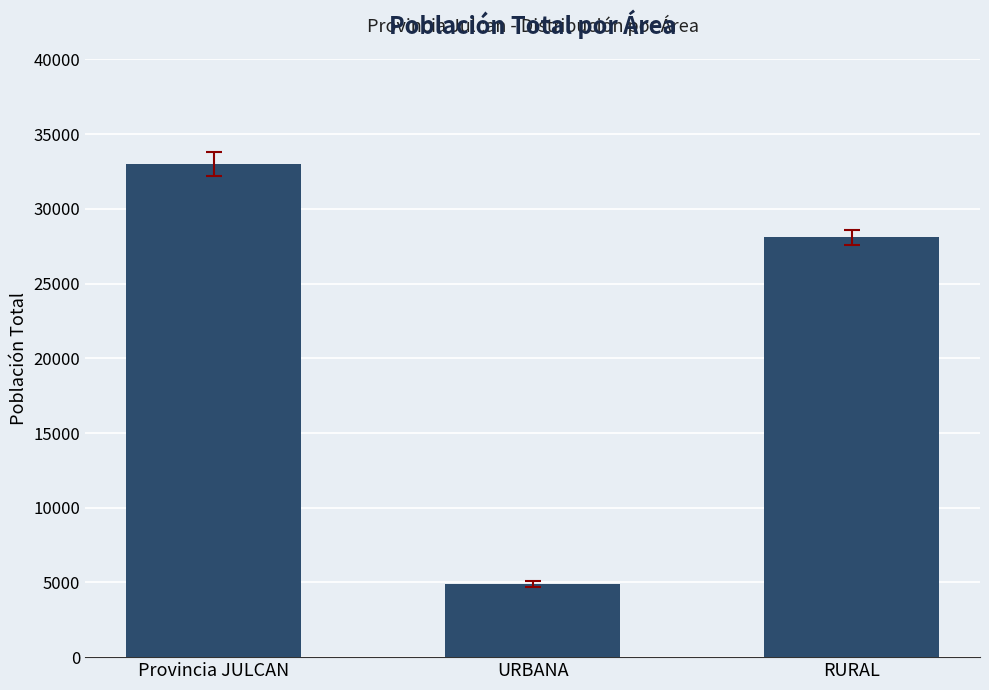

At which label does the data first exceed 28099?

Provincia JULCAN